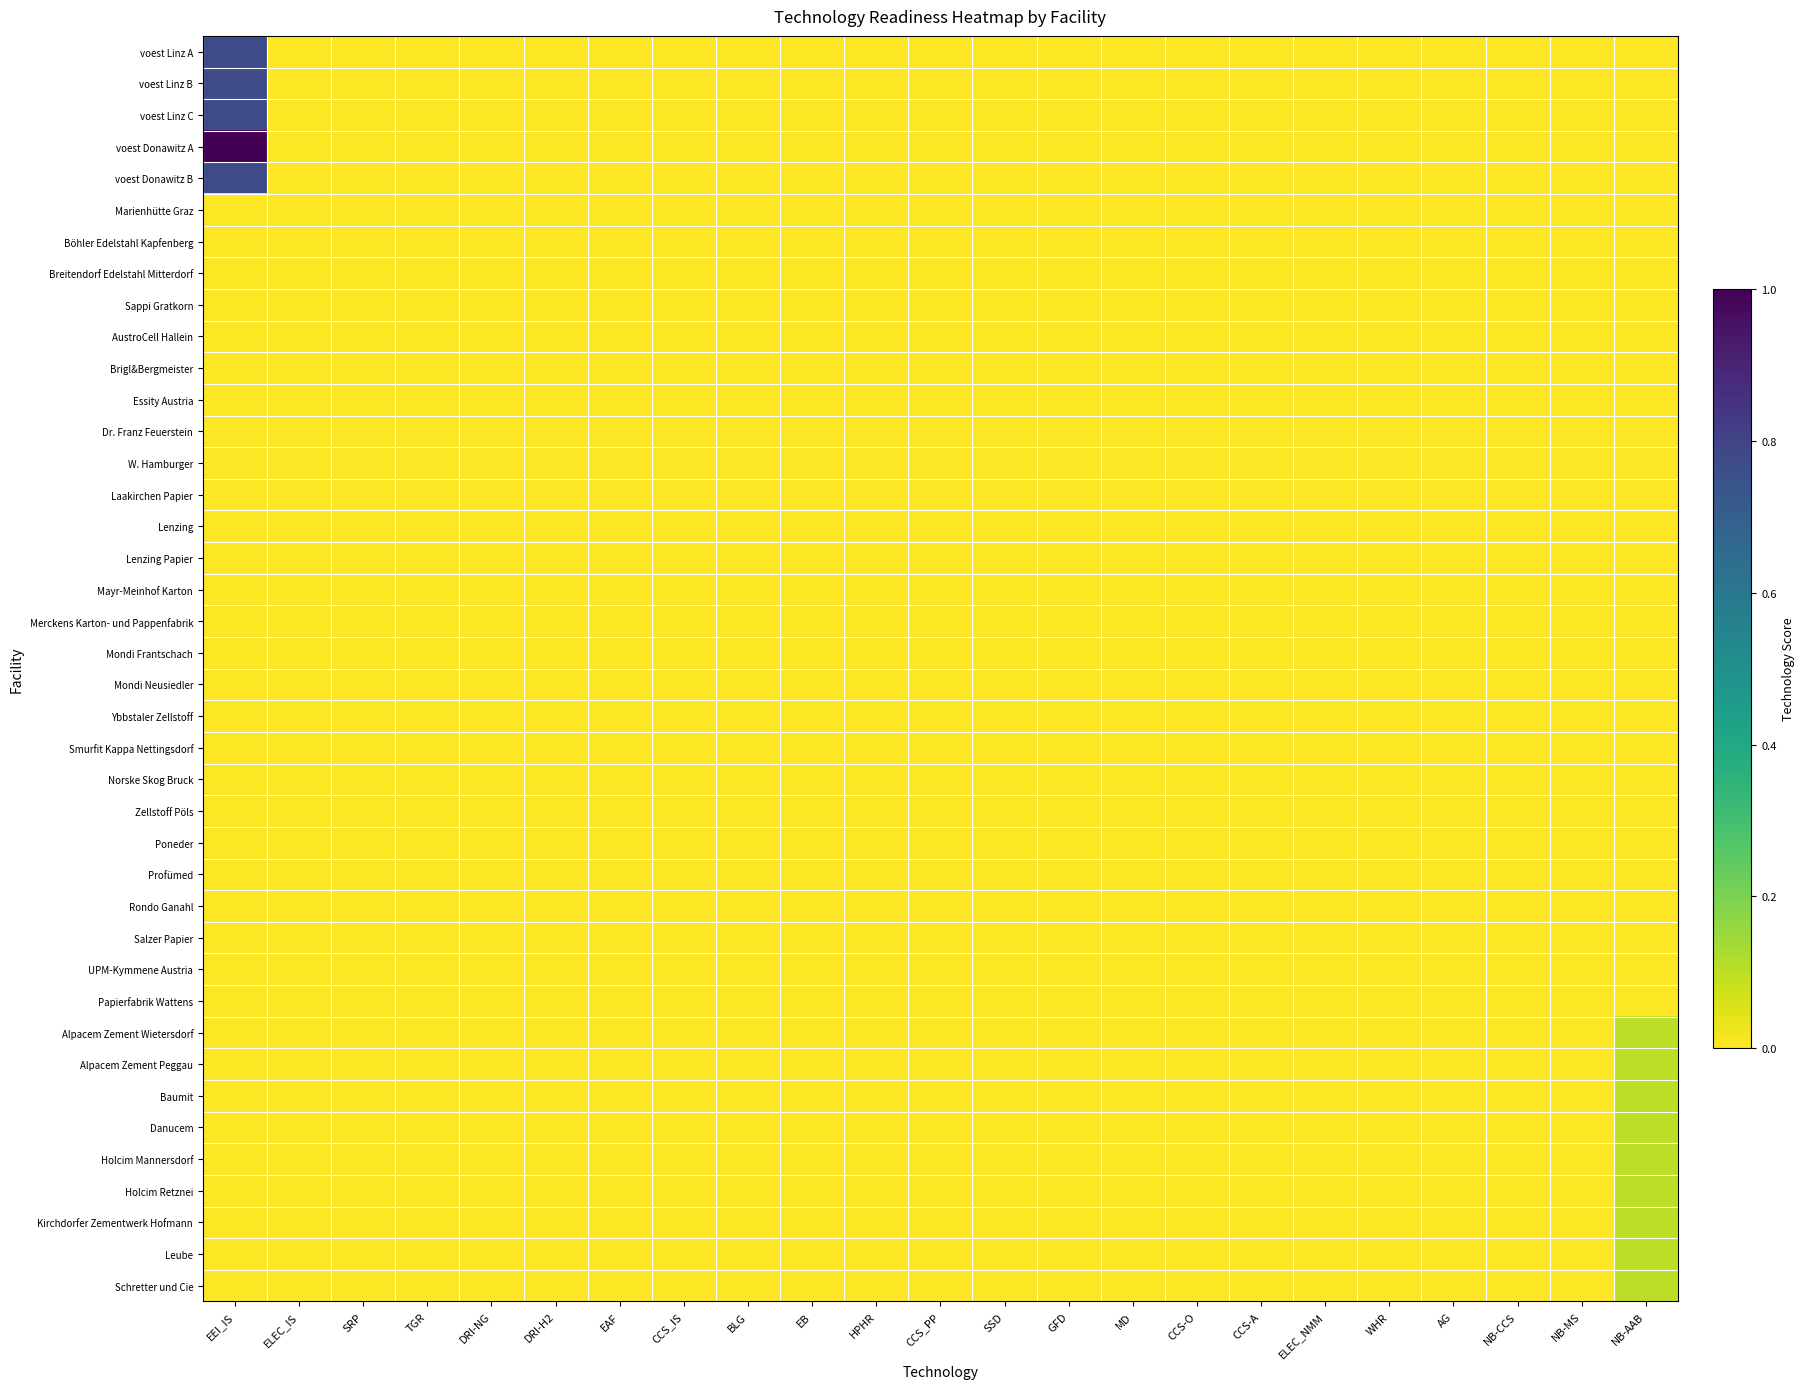

How many distinct data groups are displayed?

40